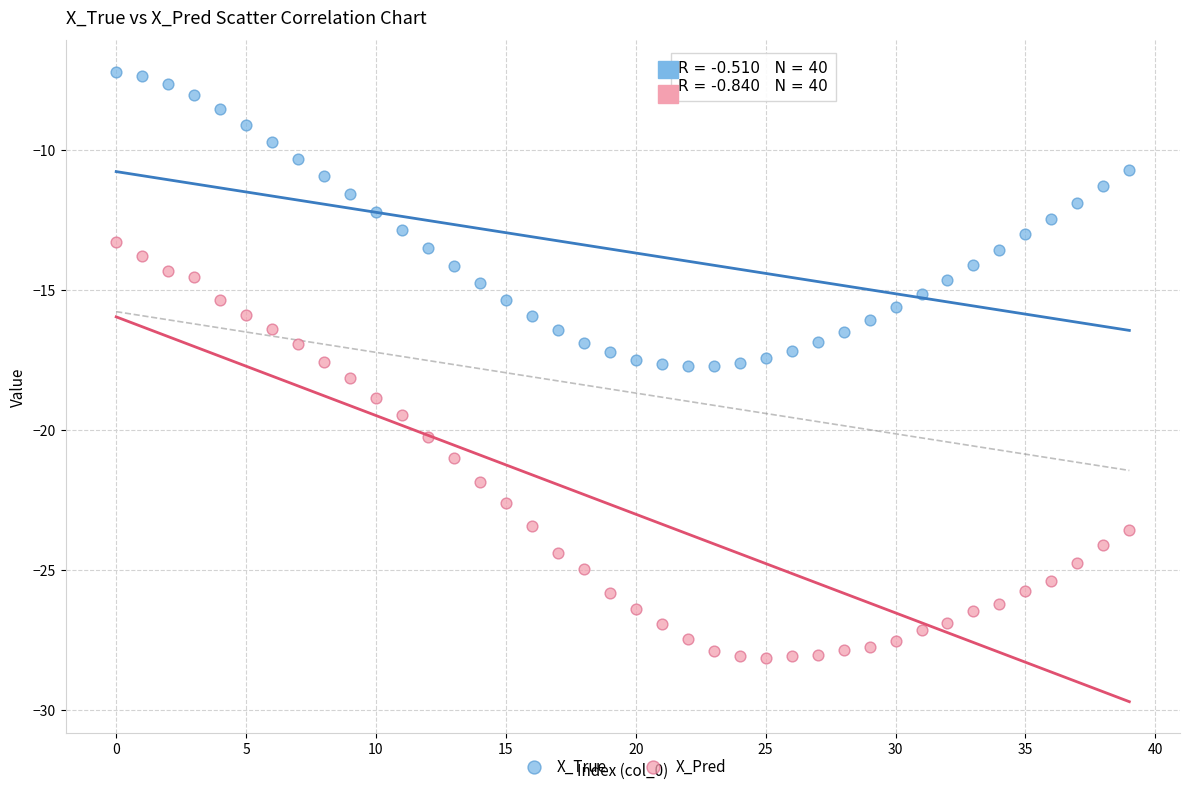

Which series has the widest spread of Y values?

X_Pred